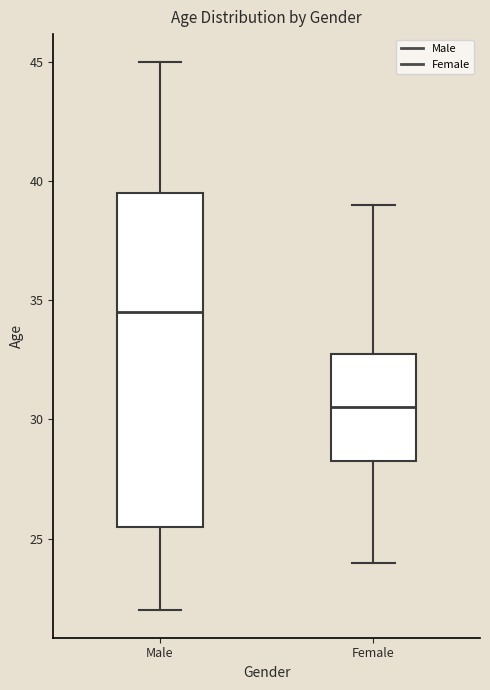

Which box has the lowest median line?

Female